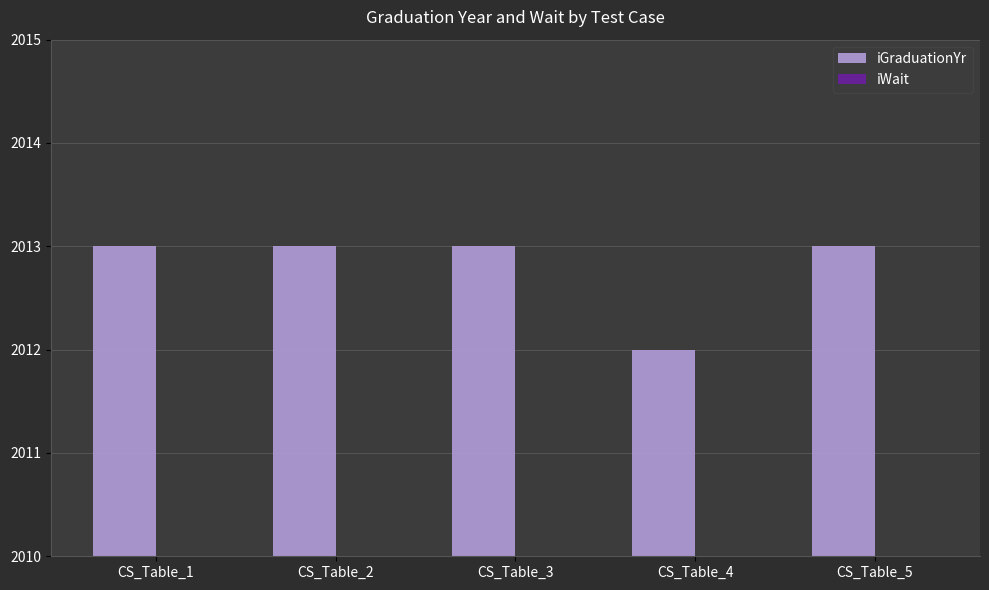

What is the difference between the highest and lowest values at CS_Table_3?

2011